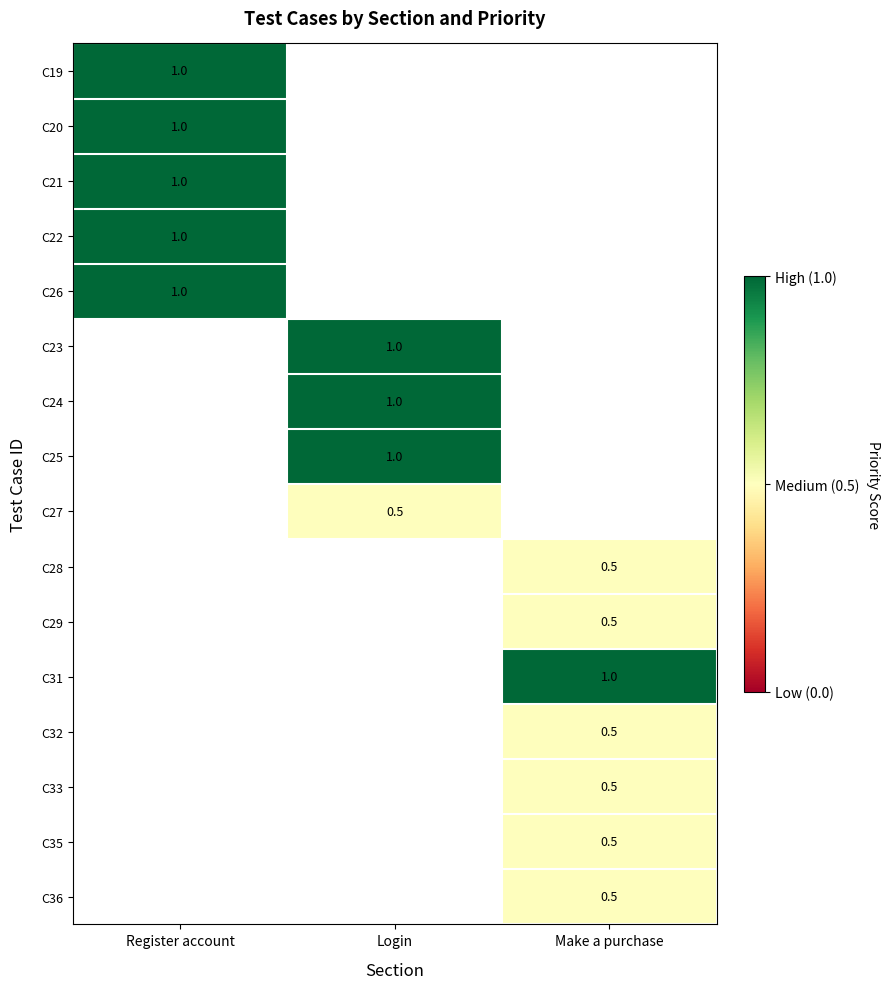

Is it true that C29 equals 0.5 at Make a purchase?

True